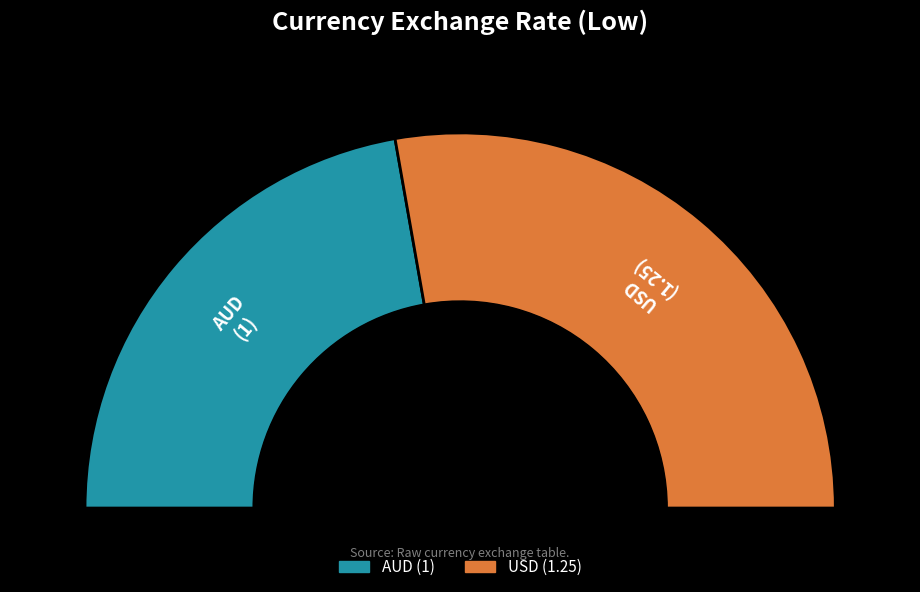

How much of the chart is everything except USD?

44.4%